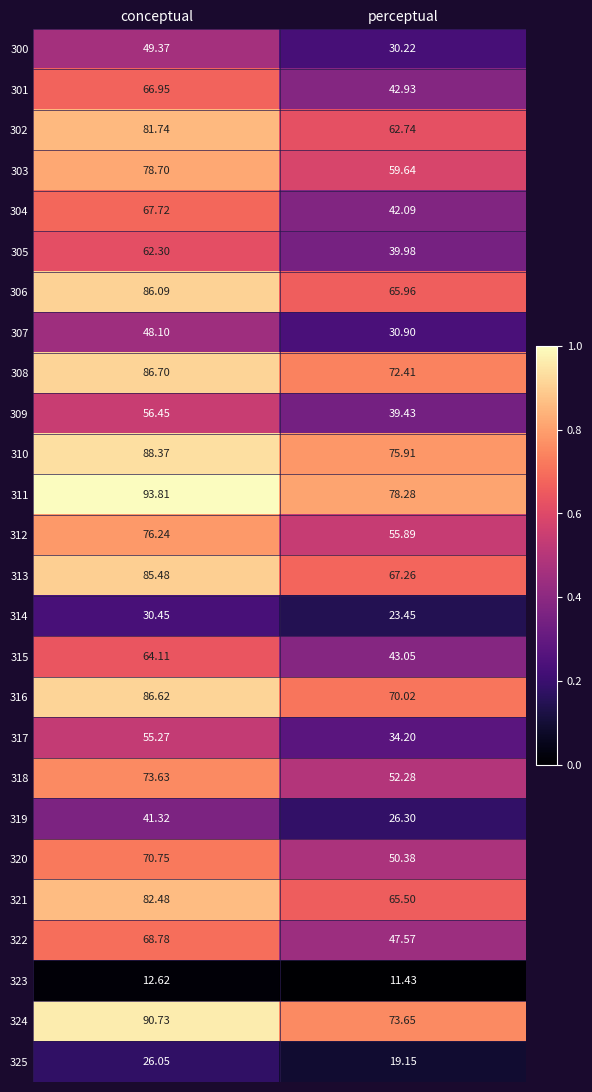

Where is 306 nearest to the value 76?

perceptual